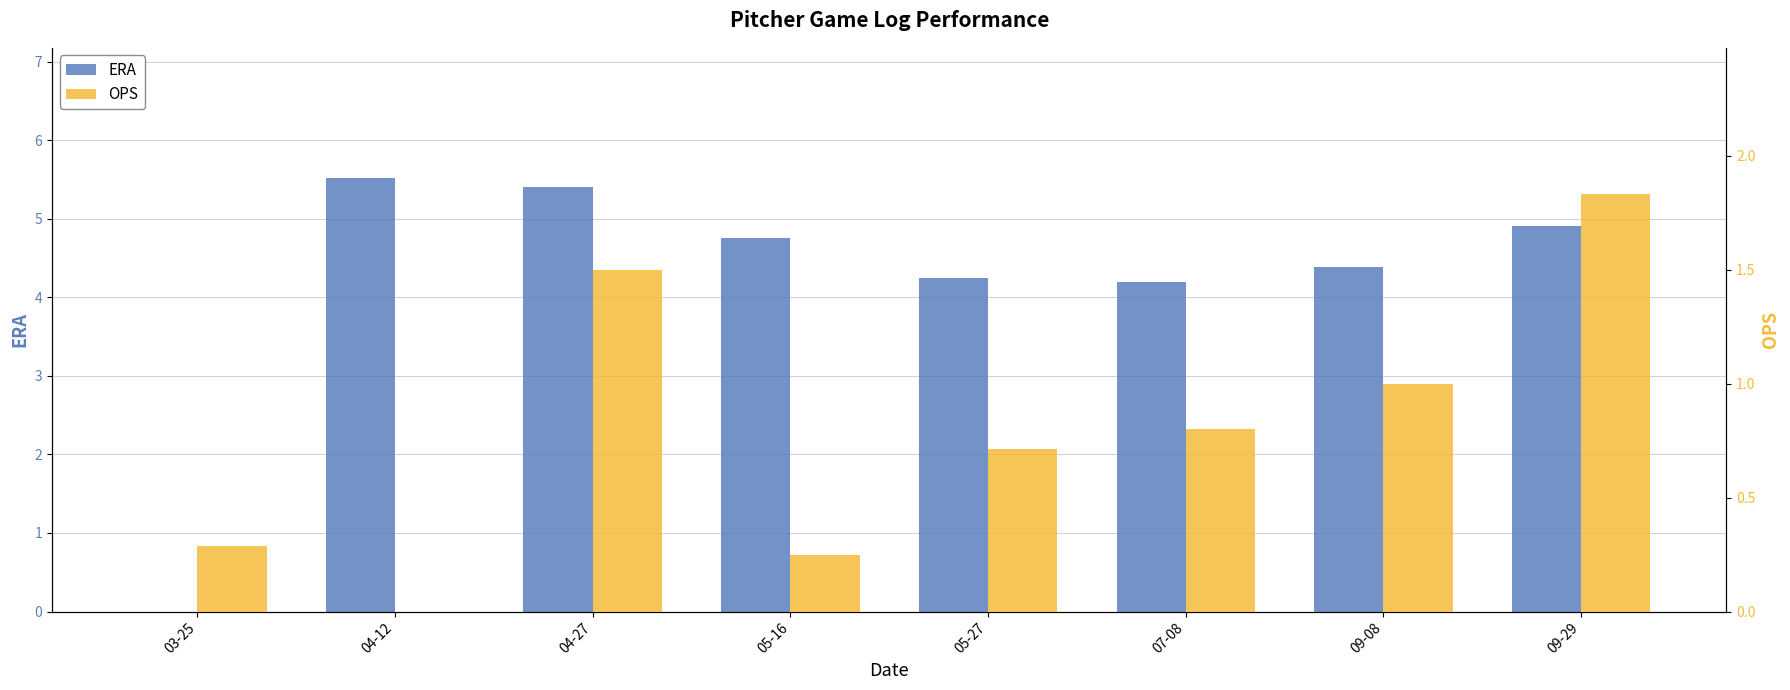

How many bars are there in each group?

2